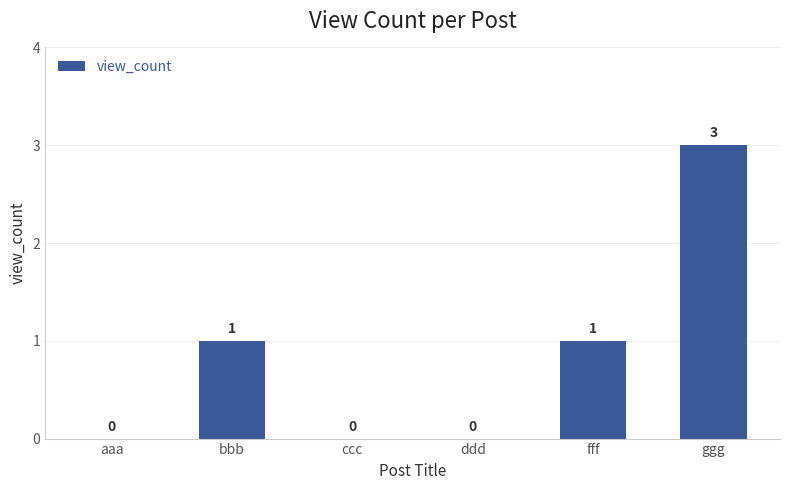

What is the maximum value shown in the chart?

3